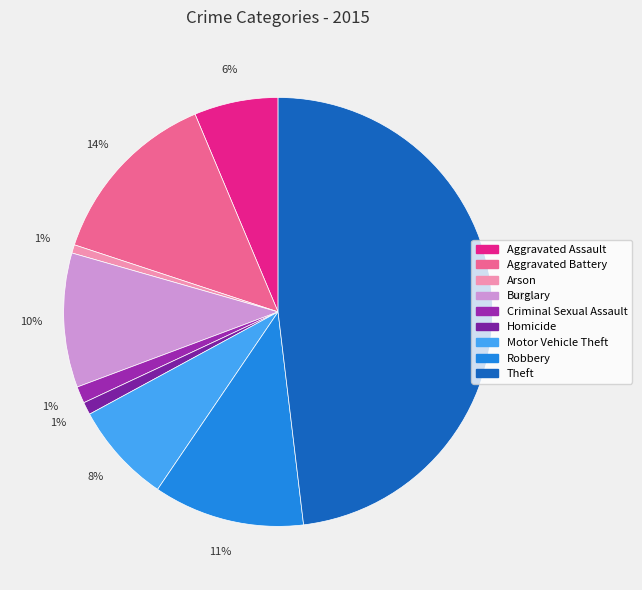

What is the largest slice in the pie chart?

Theft